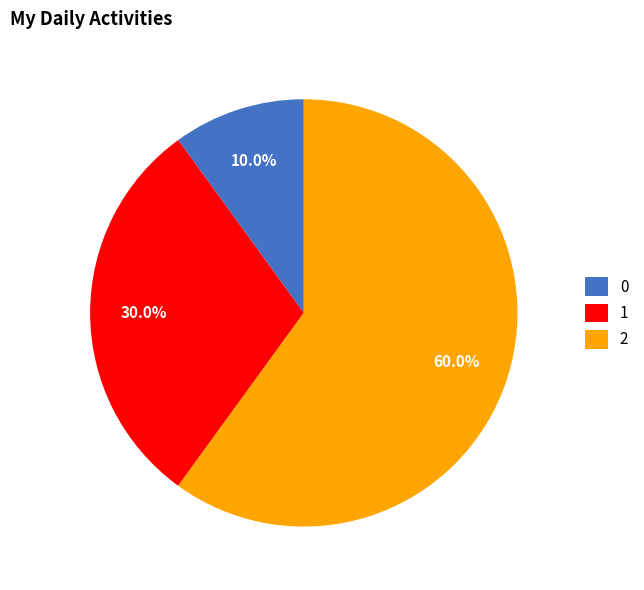

To the nearest percent, what is the difference between the 1 and 0 slice percentages?

20%